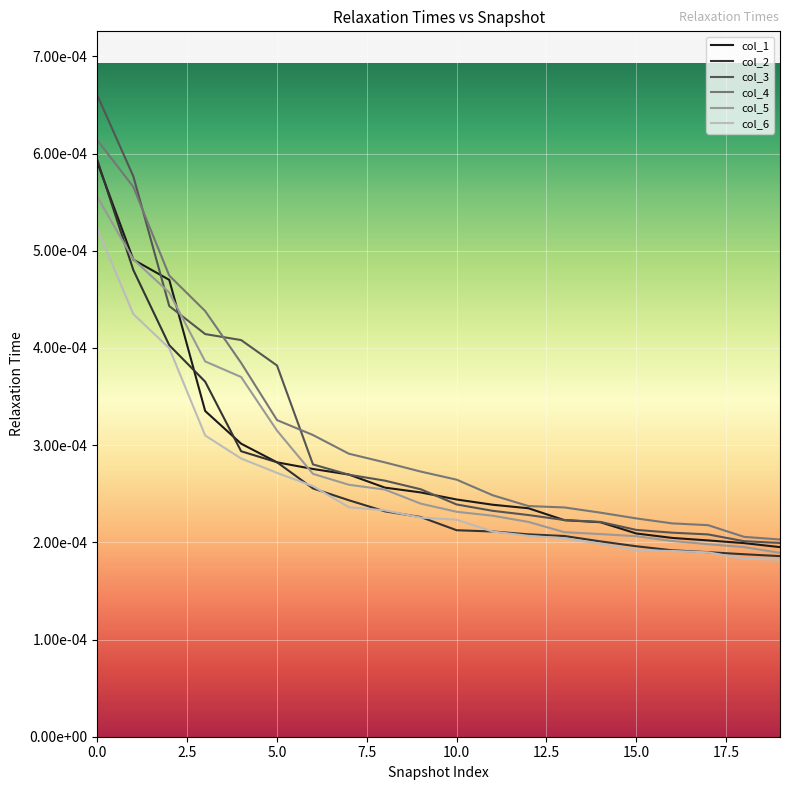

Where is col_3 nearest to the value 0?

19